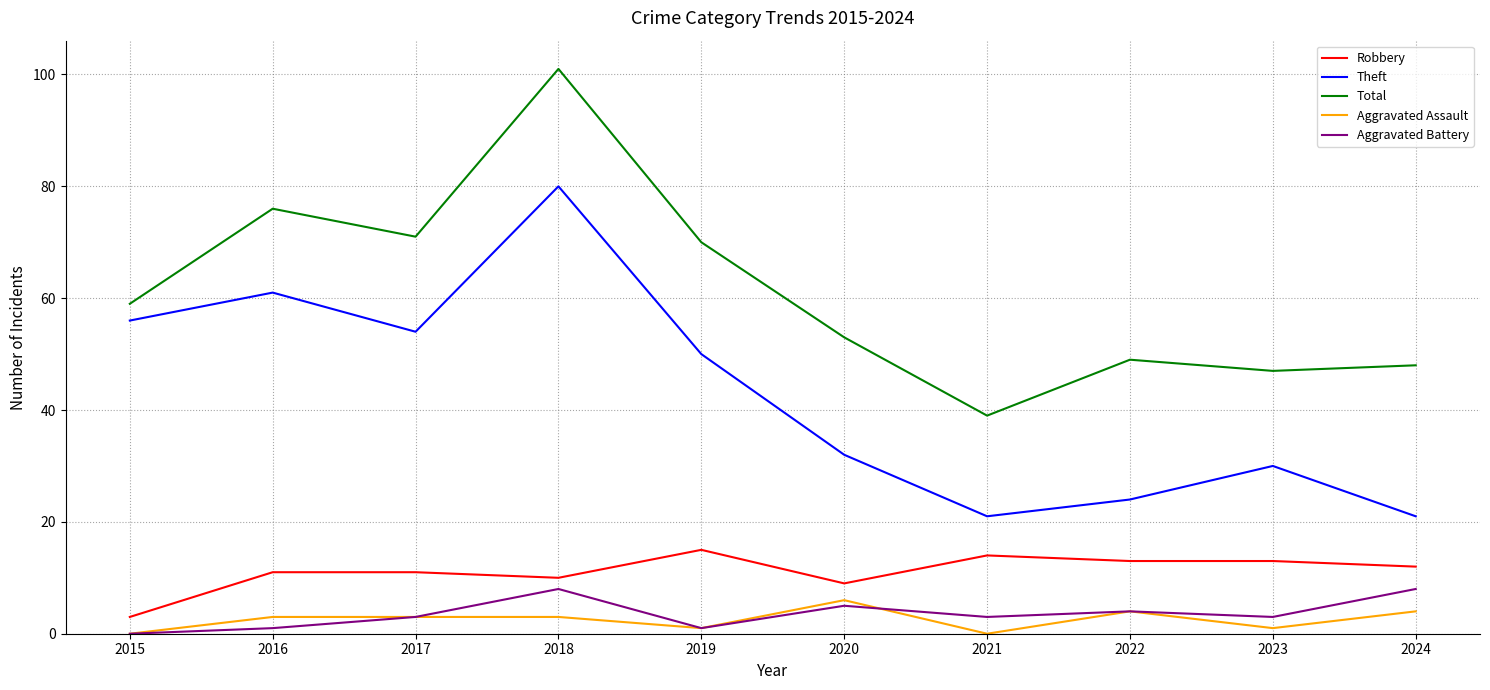

True or false: Robbery has a value of 13 at 2023.

True